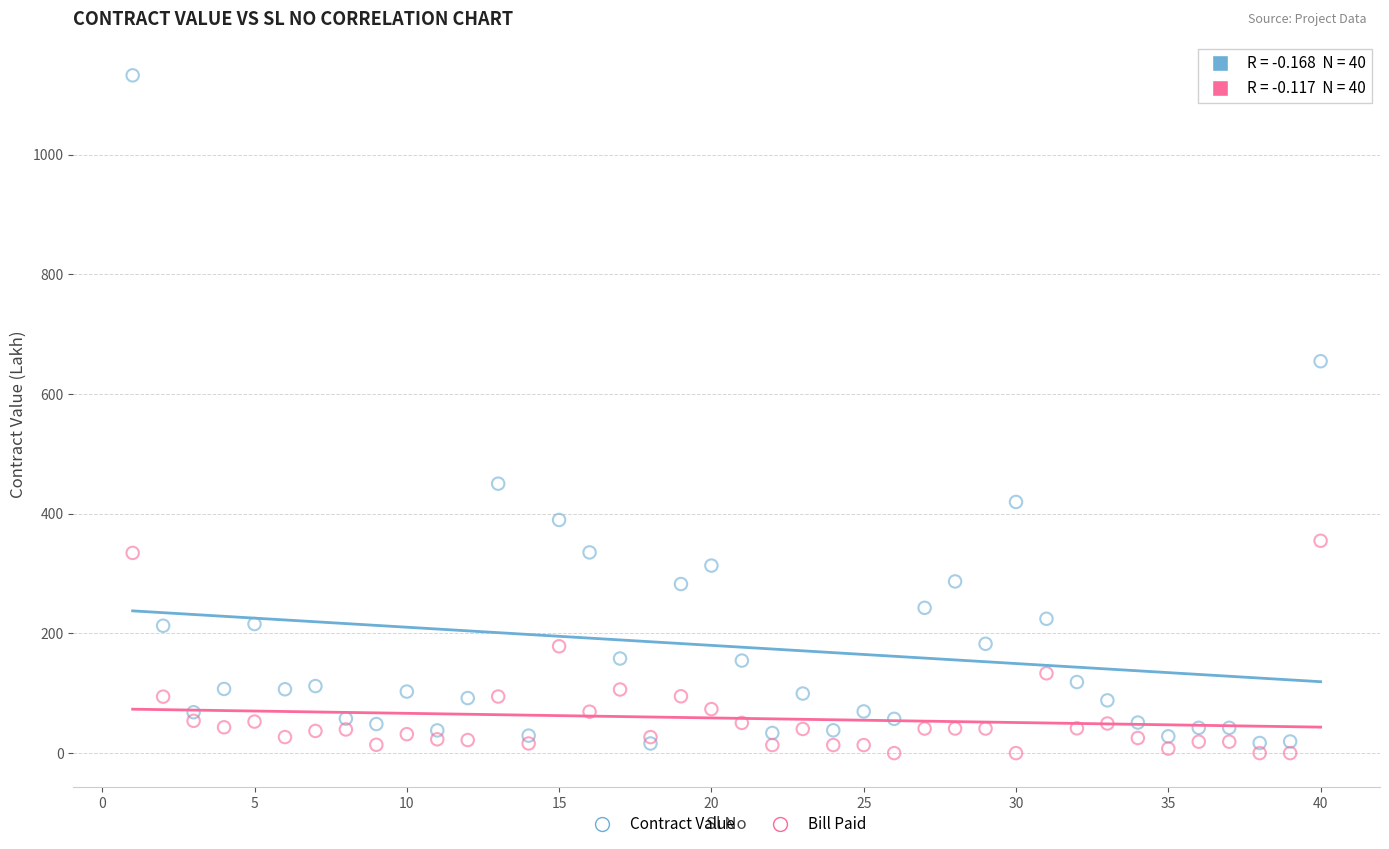

What are all the series names shown in the legend?

Contract Value, Bill Paid